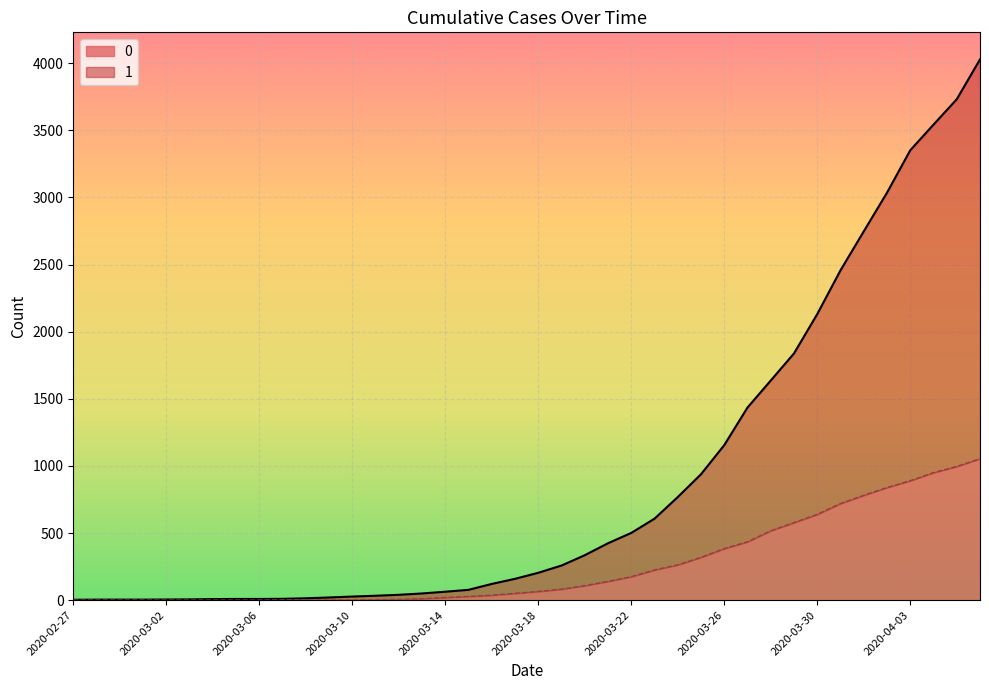

How many distinct data groups are displayed?

2